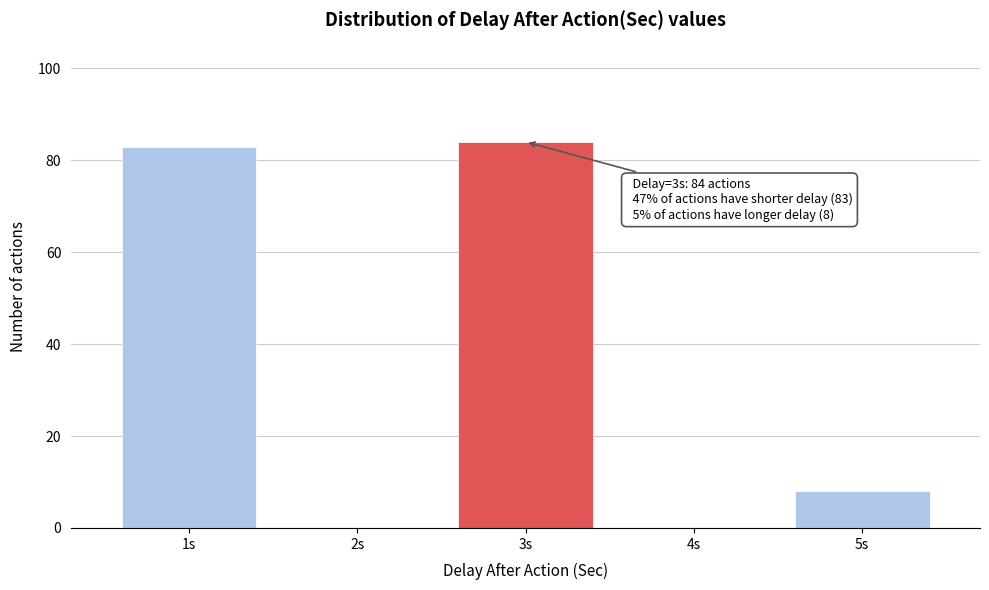

Reading left to right, list all the values displayed in this chart.

1s=83	2s=0	3s=84	4s=0	5s=8